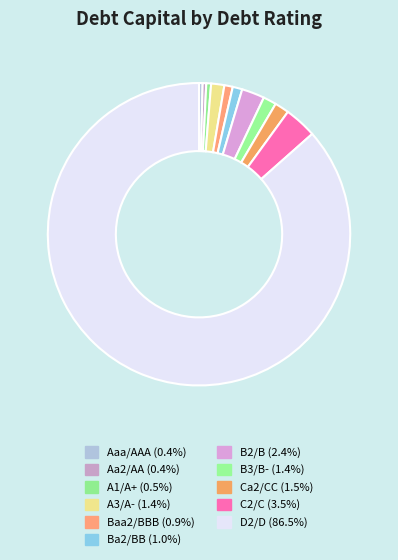

Does any single category account for the majority?

Yes